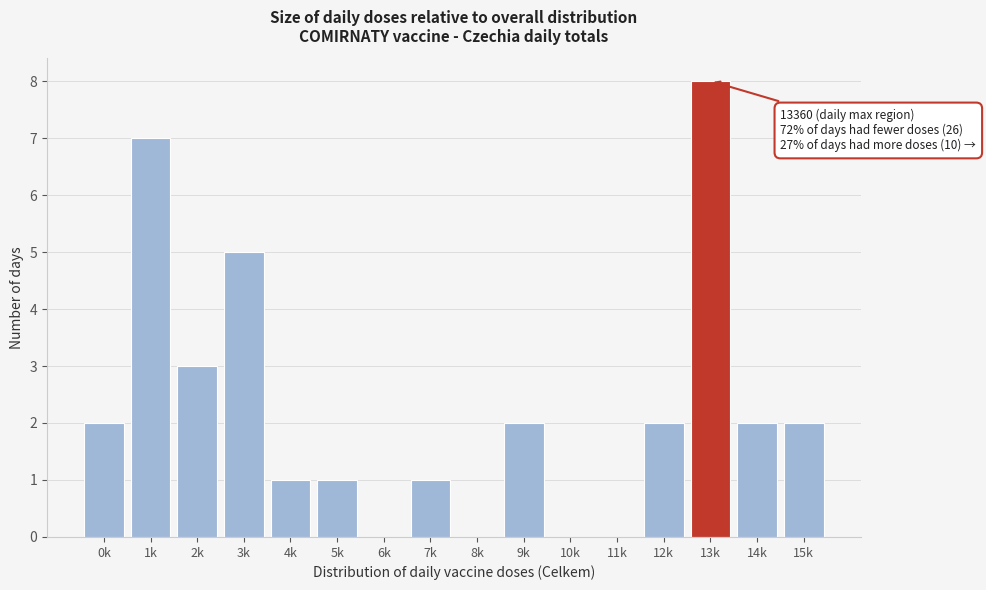

Reading right to left, transcribe all the data shown in this chart.

15k=2	14k=2	13k=8	12k=2	11k=0	10k=0	9k=2	8k=0	7k=1	6k=0	5k=1	4k=1	3k=5	2k=3	1k=7	0k=2